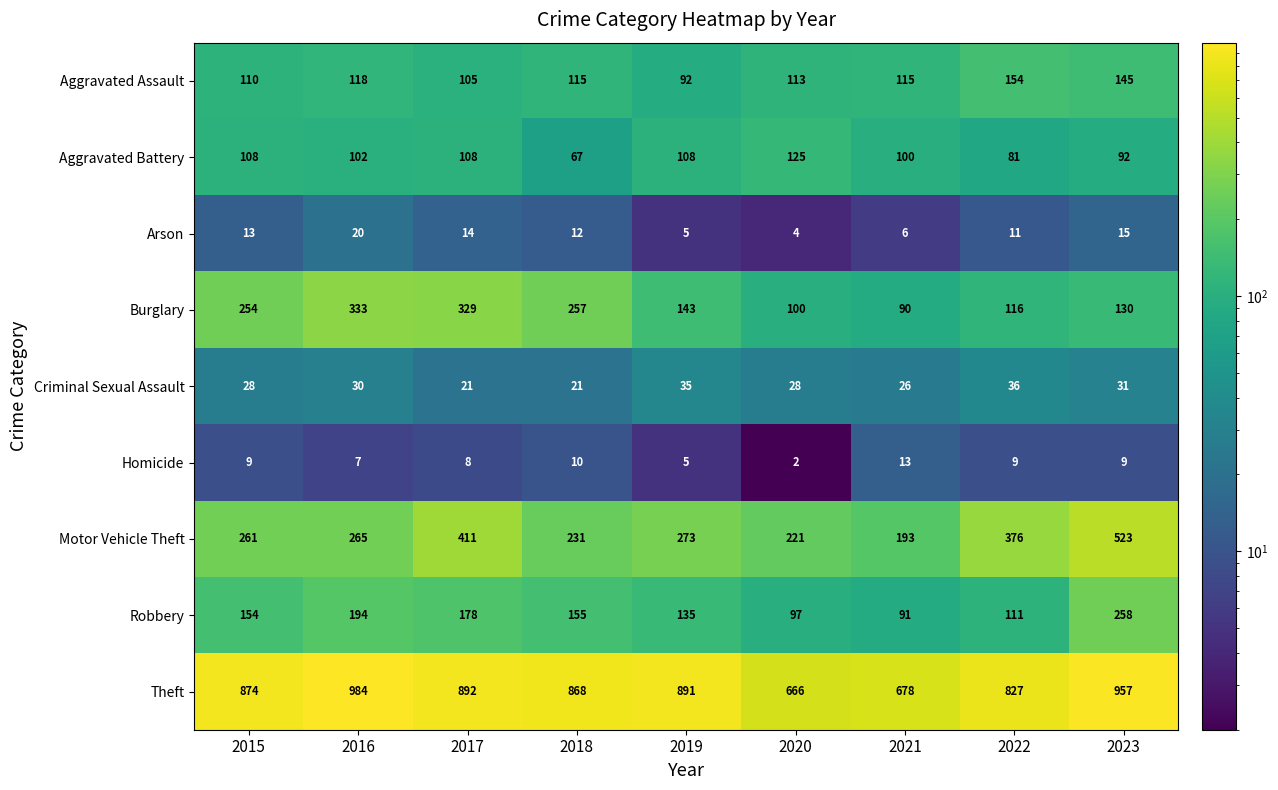

What is the average value of the Theft series?

849